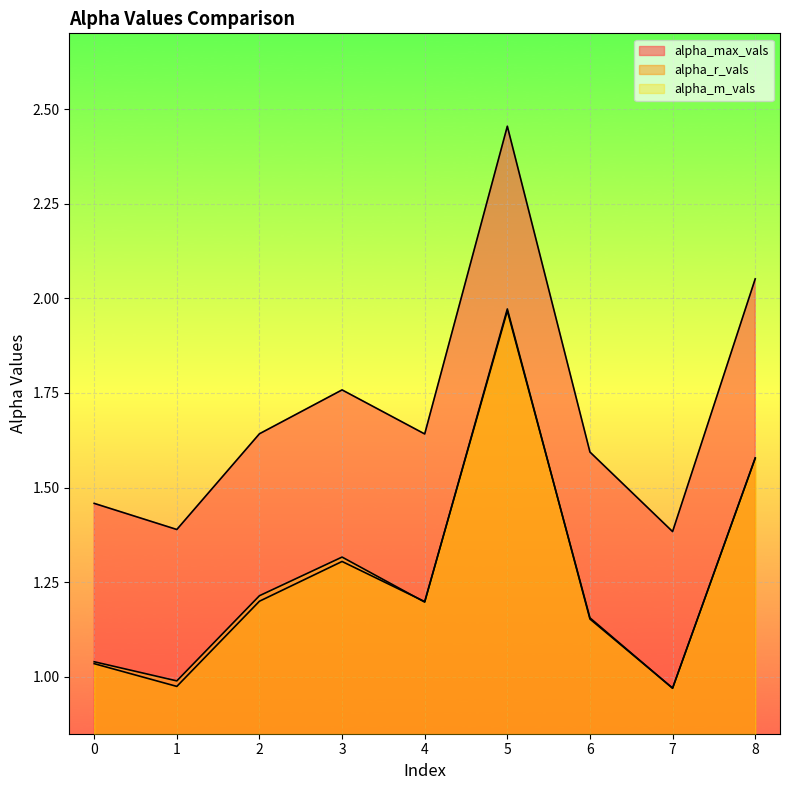

Which series changed the most between 3 and 8?

alpha_max_vals